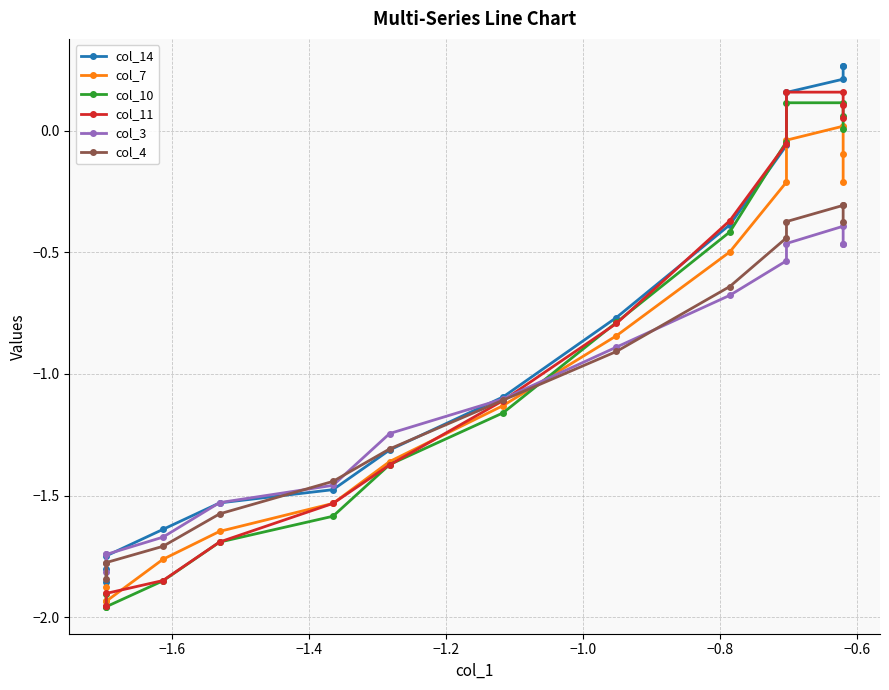

What are all the series names shown in the legend?

col_14, col_7, col_10, col_11, col_3, col_4